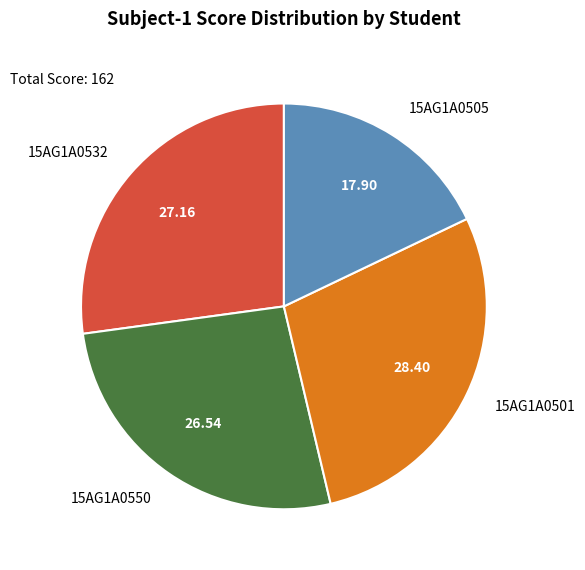

Does 15AG1A0532 account for over 50% of the chart?

No